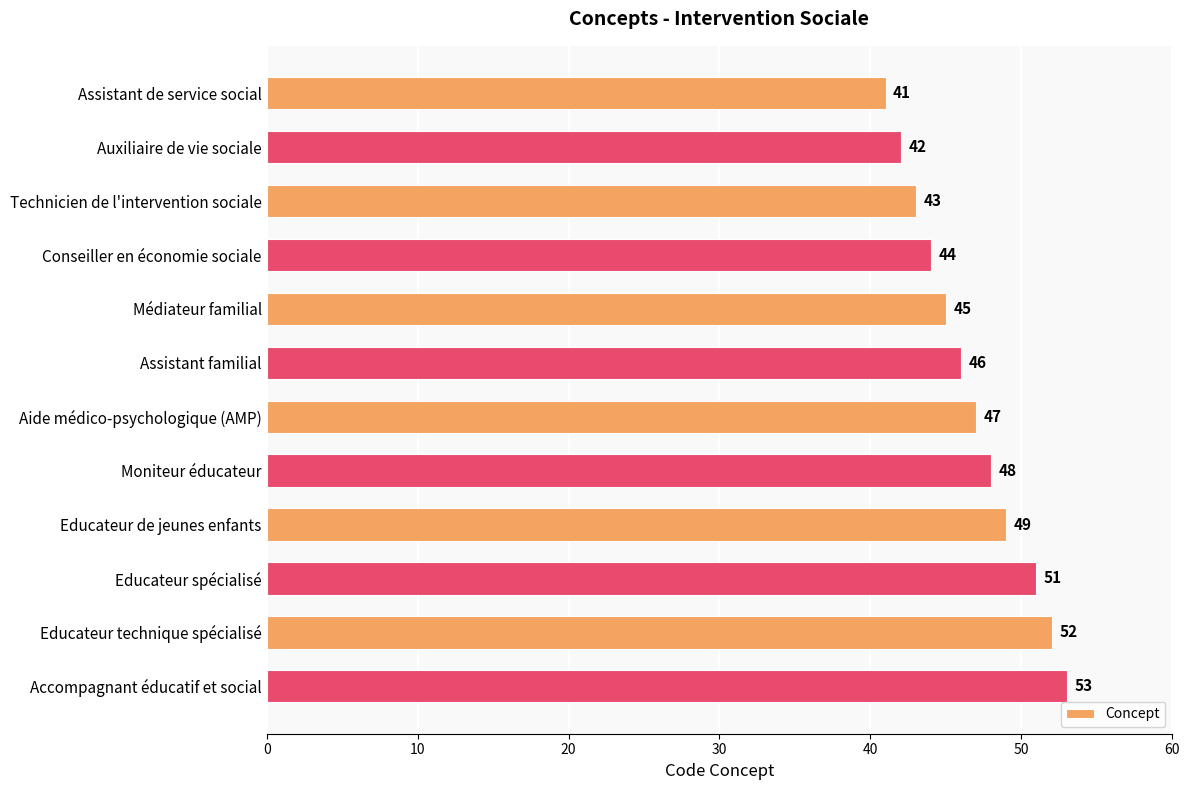

What is the smallest value displayed?

41